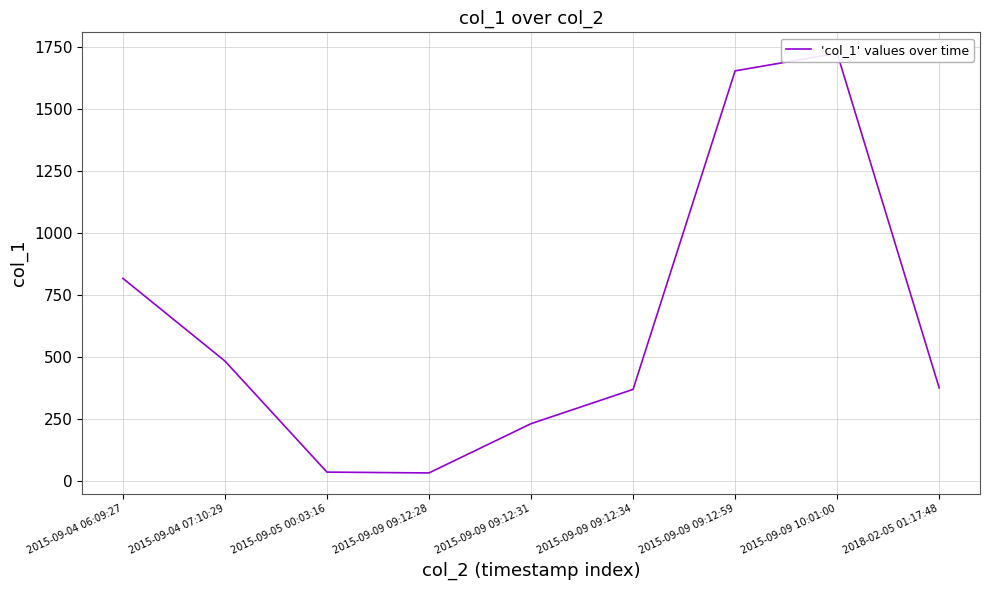

How many data points are less than 375?

4